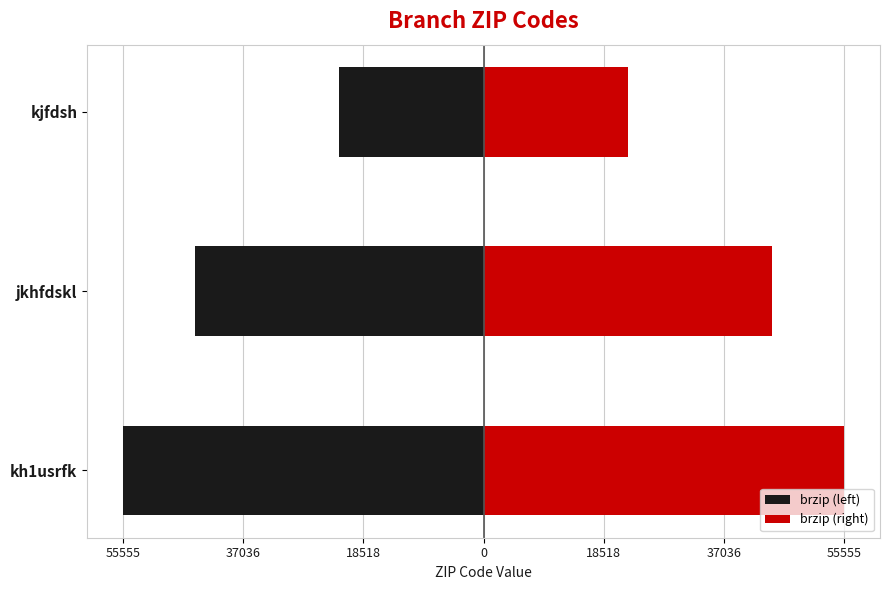

The value of brzip (right) at kjfdsh is 7440. True or false?

False